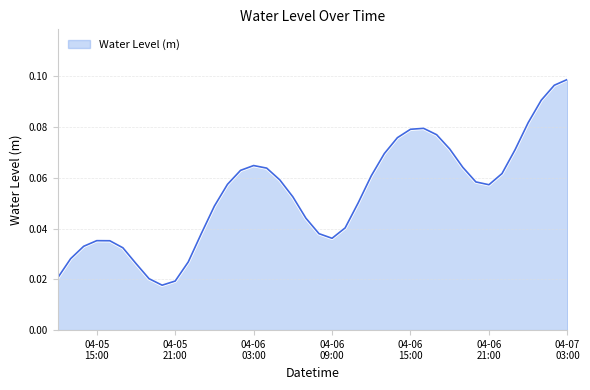

List the labels in order of value, largest first.

2023-04-07 03:00:00, 2023-04-07 02:00:00, 2023-04-07 01:00:00, 2023-04-07 00:00:00, 2023-04-06 16:00:00, 2023-04-06 15:00:00, 2023-04-06 17:00:00, 2023-04-06 14:00:00, 2023-04-06 18:00:00, 2023-04-06 23:00:00, 2023-04-06 13:00:00, 2023-04-06 03:00:00, 2023-04-06 19:00:00, 2023-04-06 04:00:00, 2023-04-06 02:00:00, 2023-04-06 22:00:00, 2023-04-06 12:00:00, 2023-04-06 05:00:00, 2023-04-06 20:00:00, 2023-04-06 01:00:00, 2023-04-06 21:00:00, 2023-04-06 06:00:00, 2023-04-06 11:00:00, 2023-04-06 00:00:00, 2023-04-06 07:00:00, 2023-04-06 10:00:00, 2023-04-05 23:00:00, 2023-04-06 08:00:00, 2023-04-06 09:00:00, 2023-04-05 15:00:00, 2023-04-05 16:00:00, 2023-04-05 14:00:00, 2023-04-05 17:00:00, 2023-04-05 13:00:00, 2023-04-05 22:00:00, 2023-04-05 18:00:00, 2023-04-05 12:00:00, 2023-04-05 19:00:00, 2023-04-05 21:00:00, 2023-04-05 20:00:00